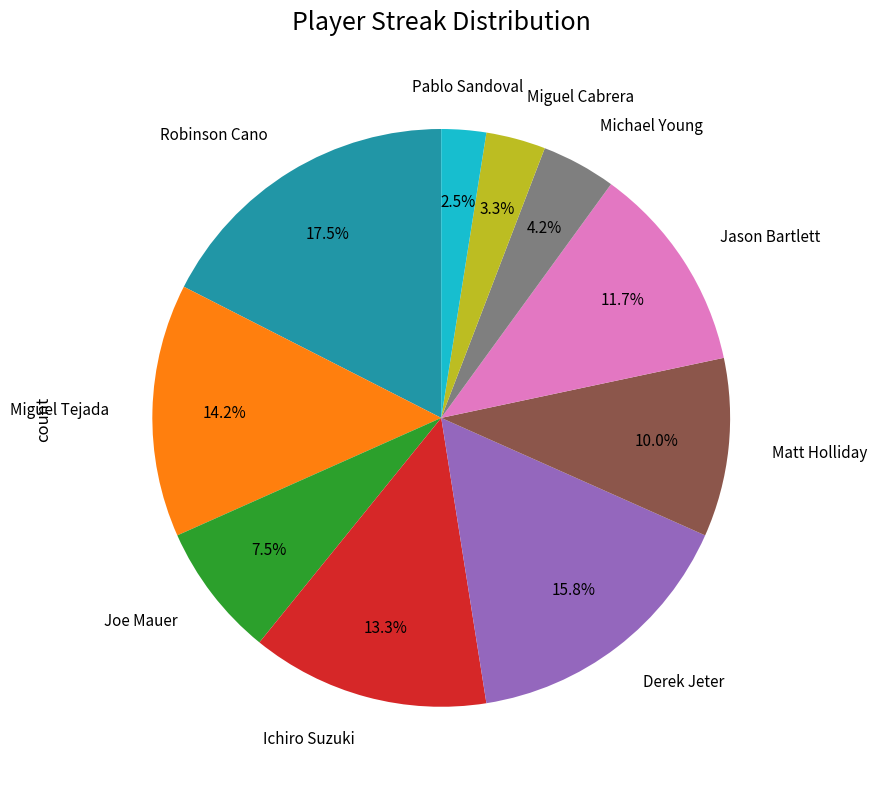

Count the number of slices in the pie.

10